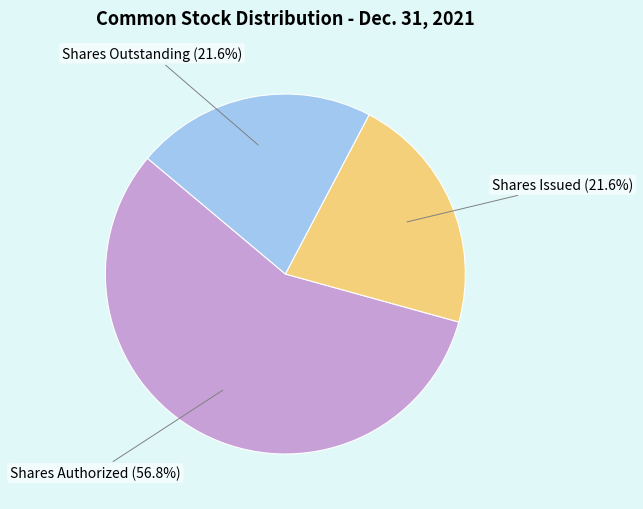

To the nearest percent, what portion does Shares Issued represent?

22%